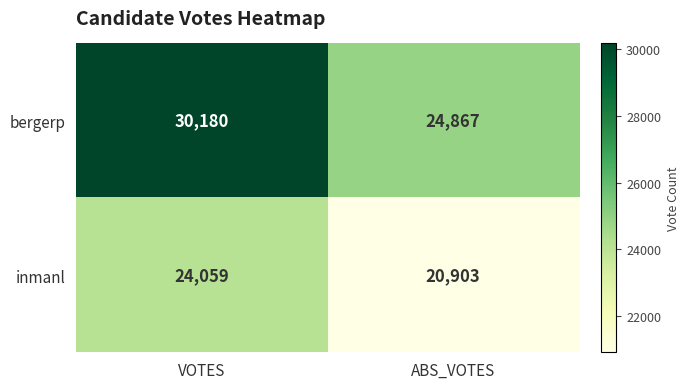

Which series has the largest total across all categories?

bergerp